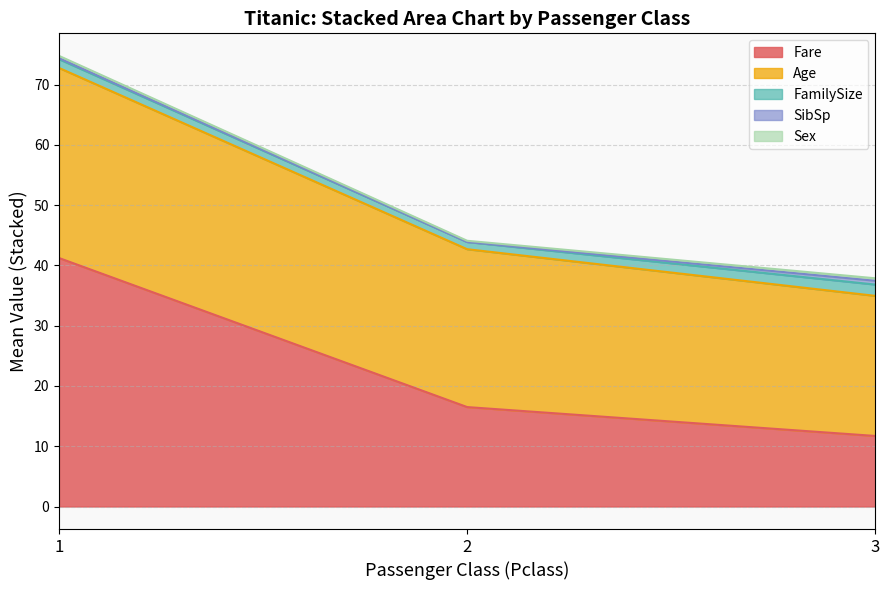

Does the chart display data point markers on the line(s)?

No